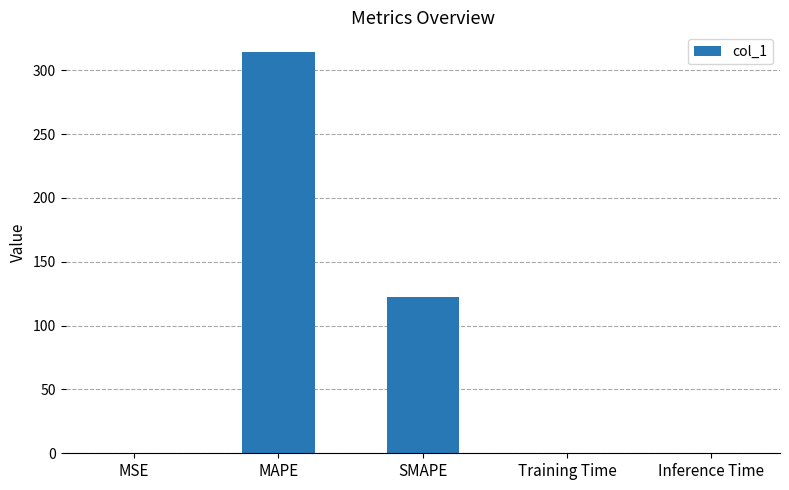

True or false: the data shows 0.0 at Inference Time.

True